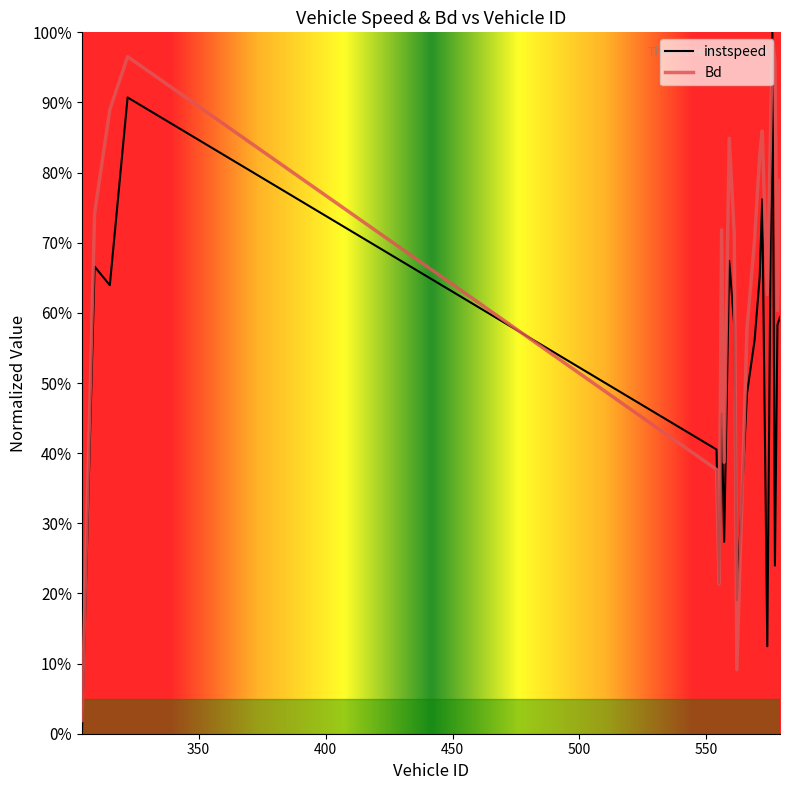

Does the chart have visible grid lines?

No